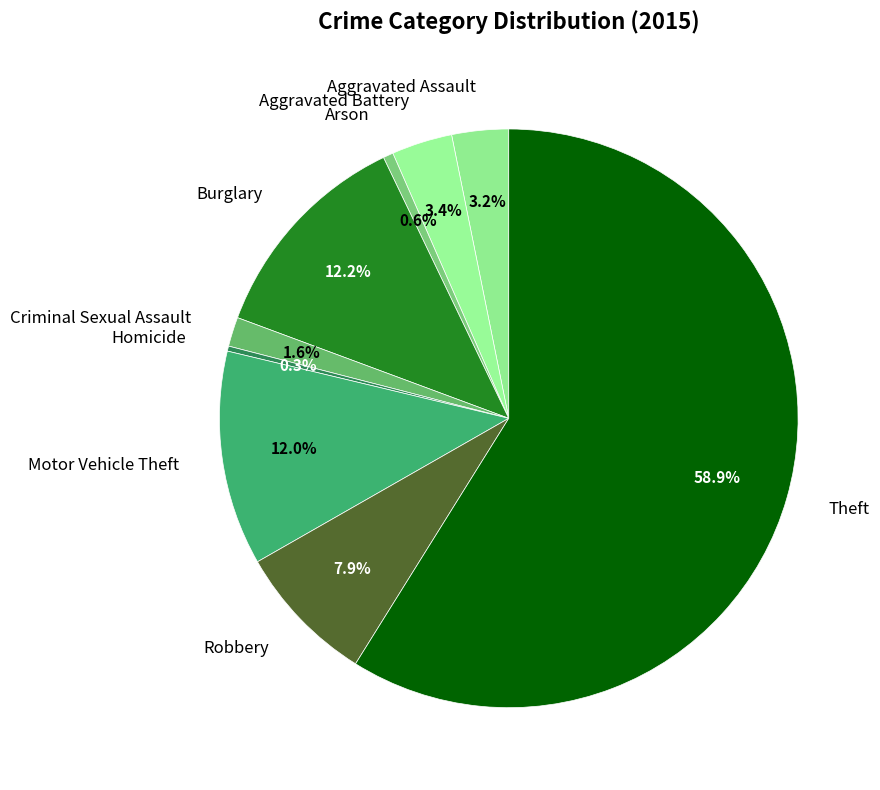

To the nearest percent, what is the average slice percentage?

11%